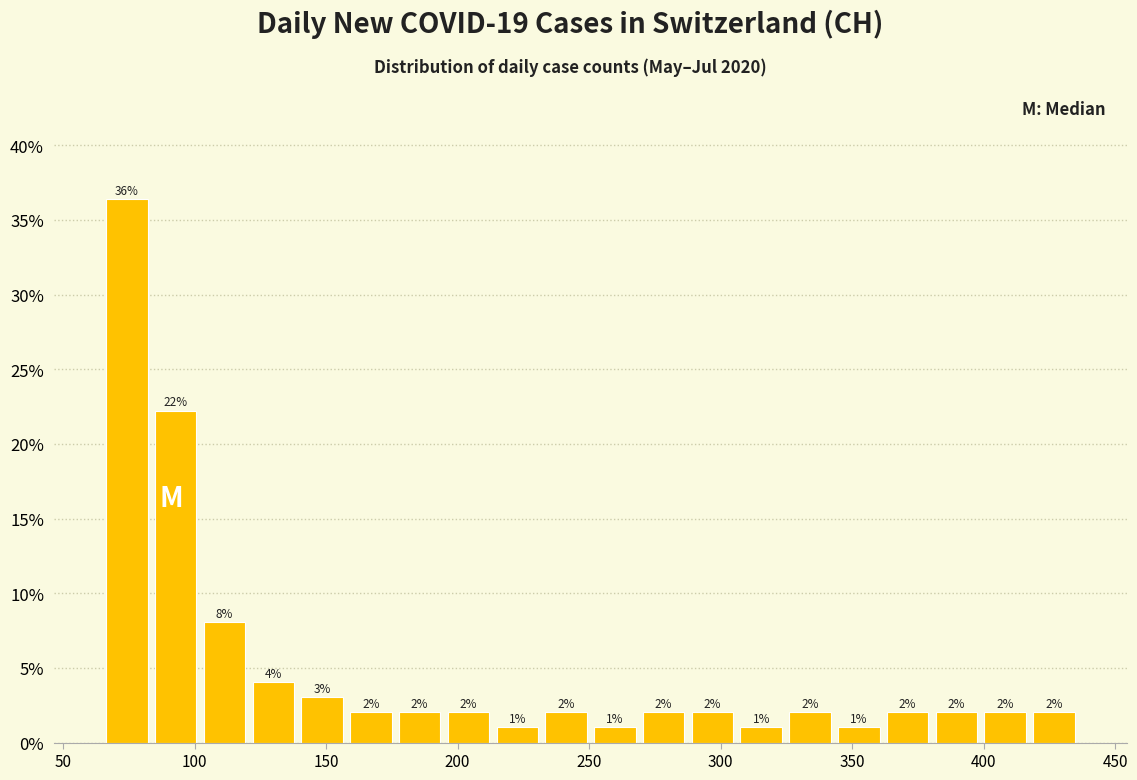

Around what value on the x-axis is the tallest bar? Give the approximate position of its centre, as read against the axis.

75